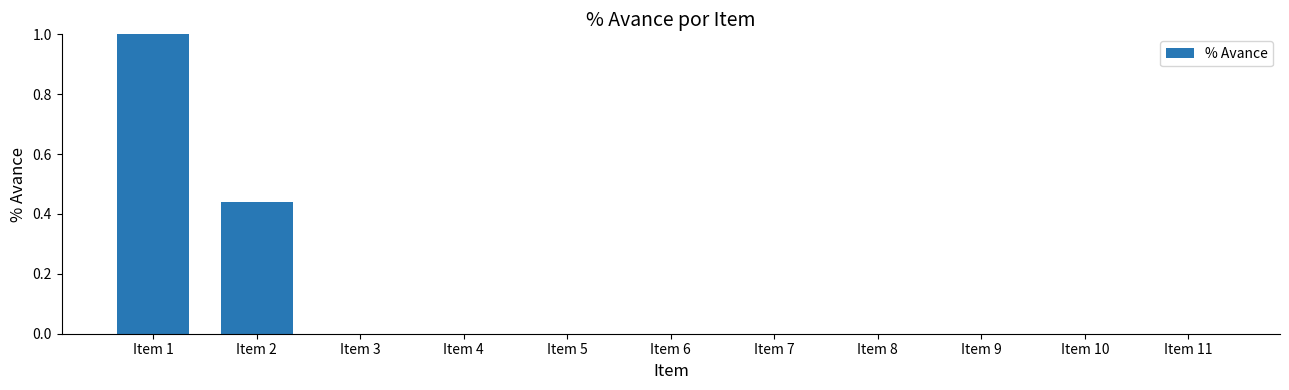

How many categories are shown in the chart?

11